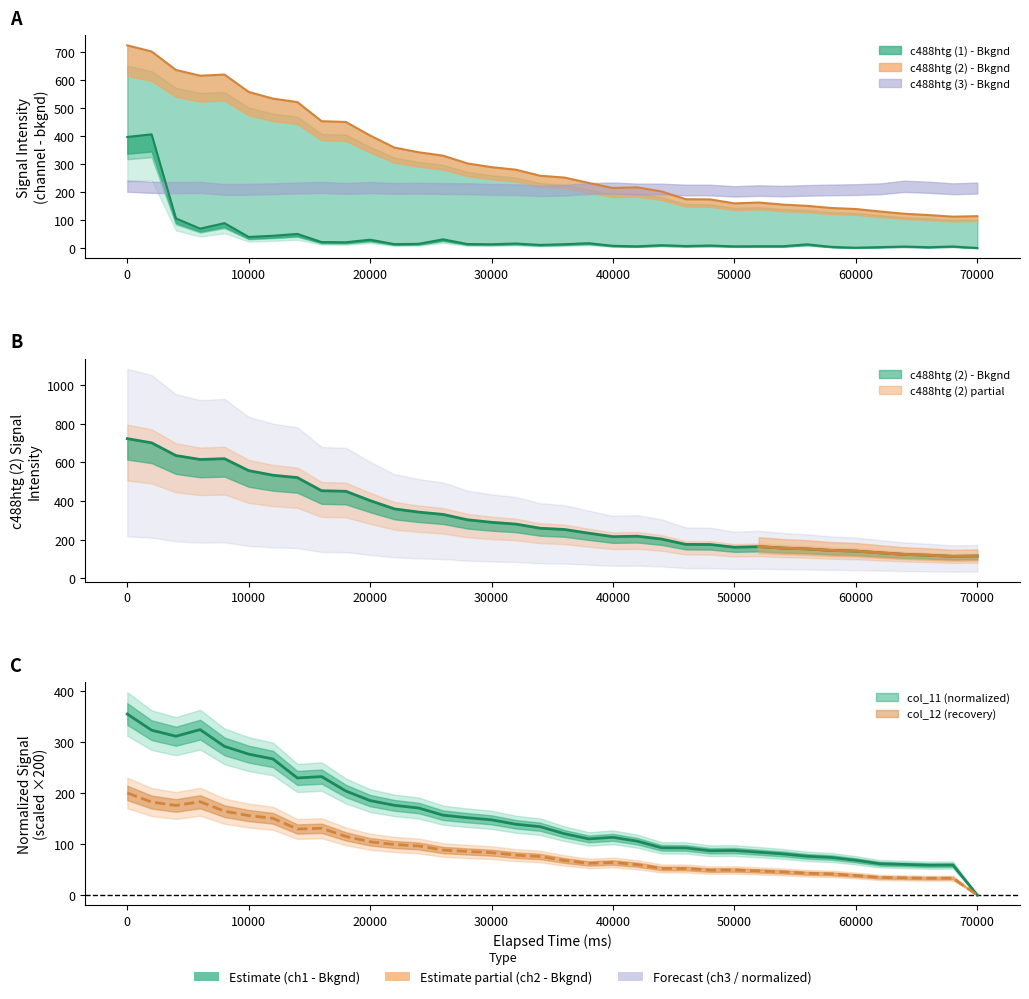

At which category does c488htg (1) - Bkgnd reach its first local peak?

2000